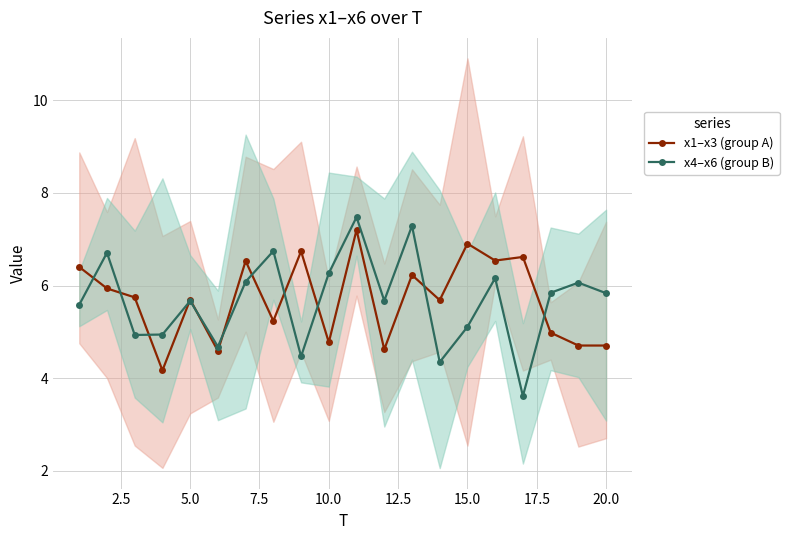

How many values in the x4–x6 (group B) series exceed 5?

14